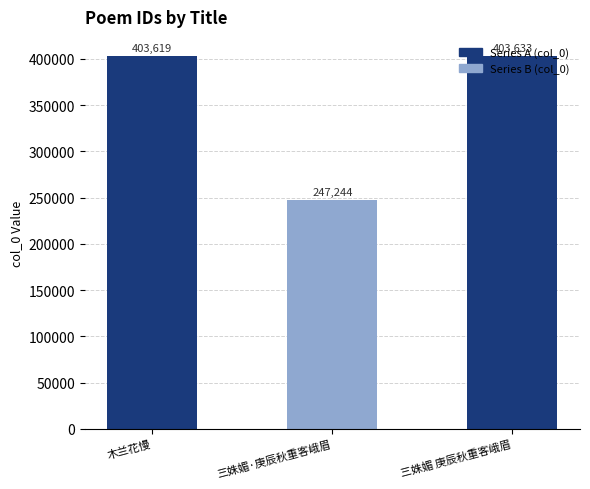

What is the maximum value shown in the chart?

403633